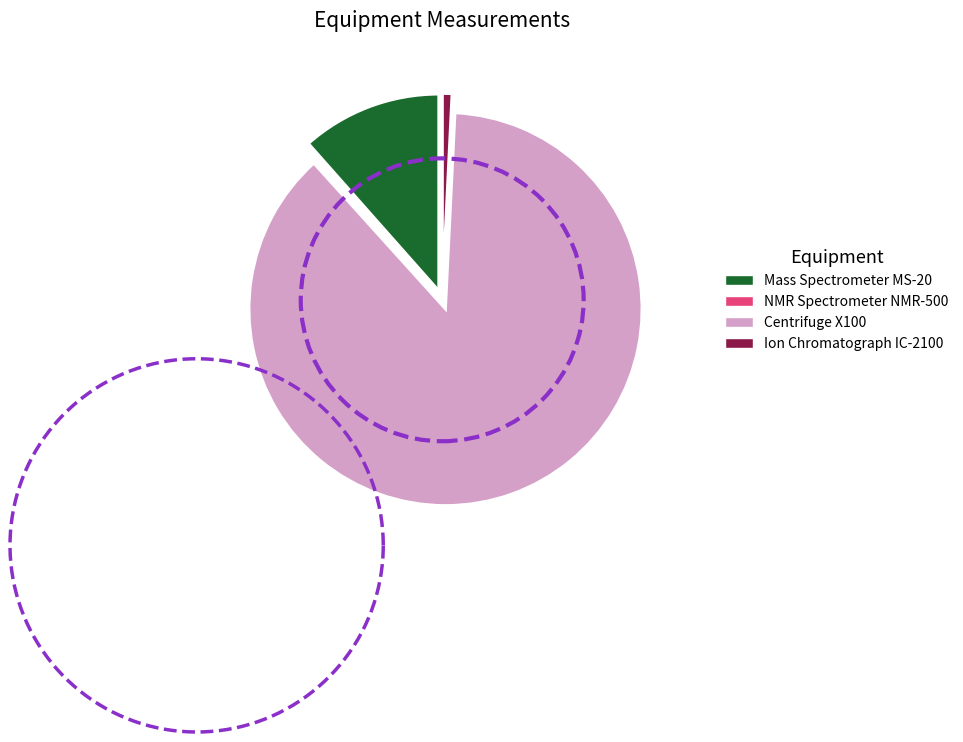

Which category has the smallest portion of the pie?

NMR Spectrometer NMR-500